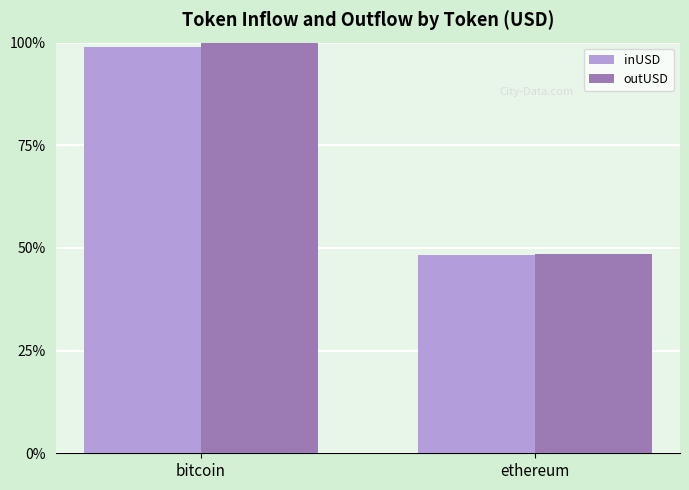

What are all the series names shown in the legend?

inUSD, outUSD